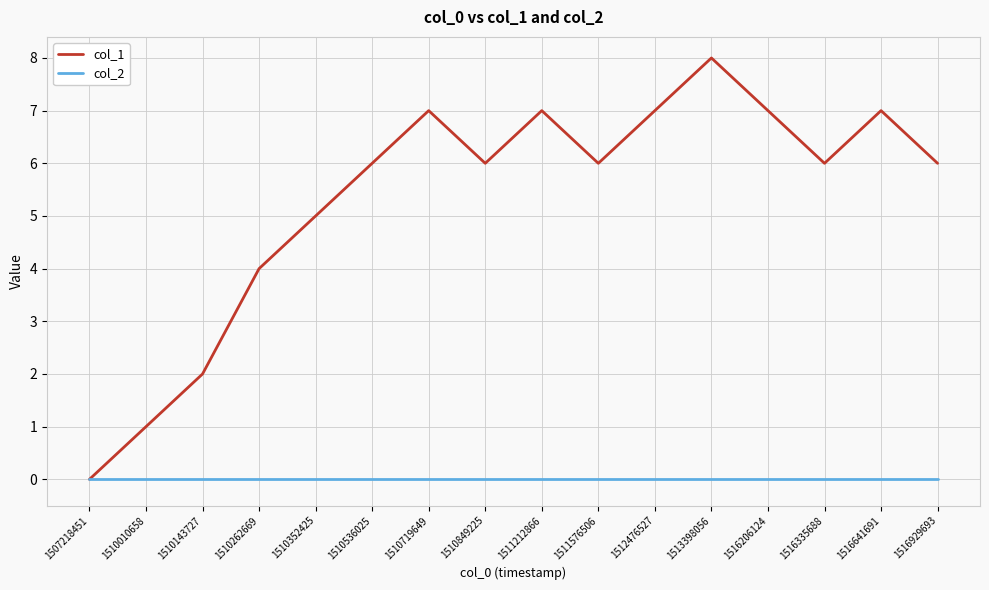

Is this an area chart (filled region under the line)?

No